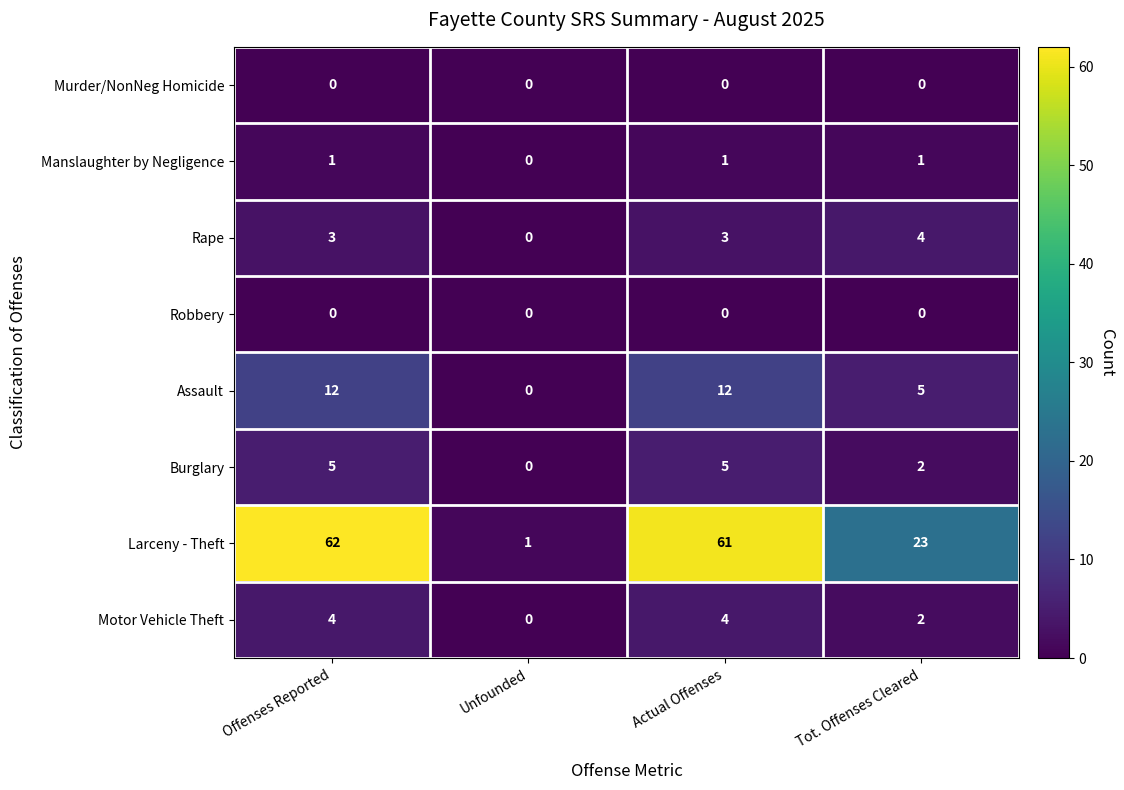

Count the number of data series in this chart.

8